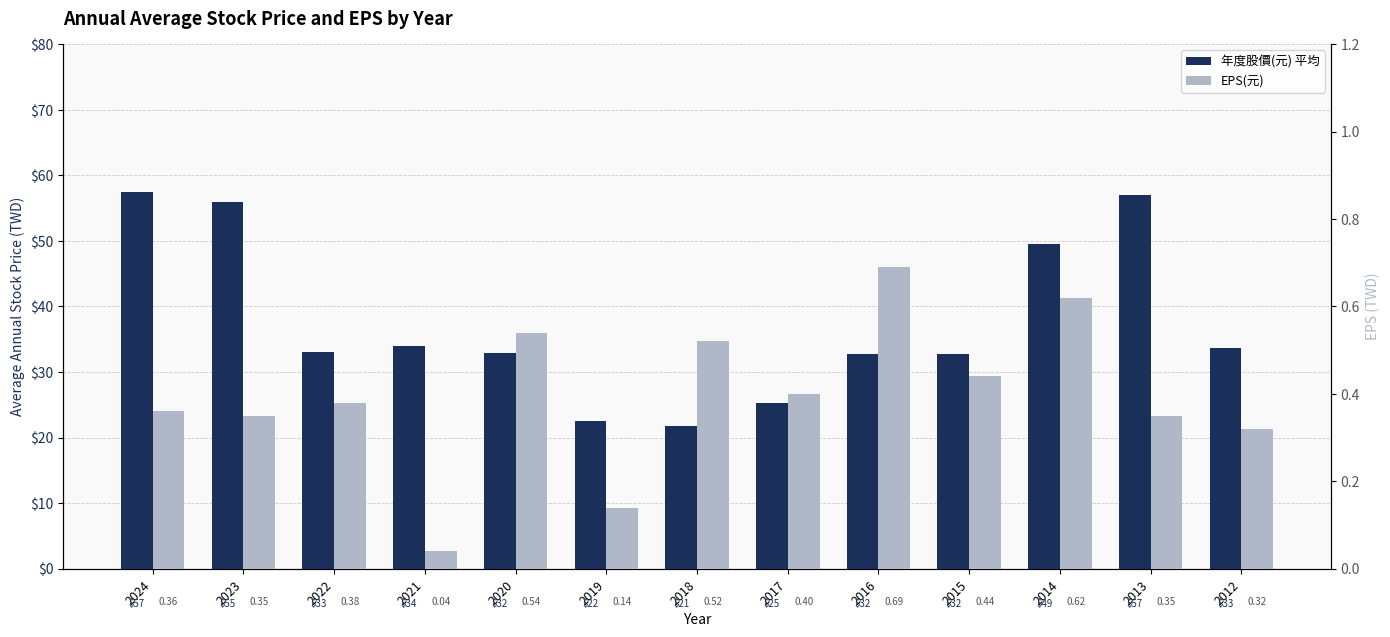

At which category does the chart reach its peak across all series?

2024